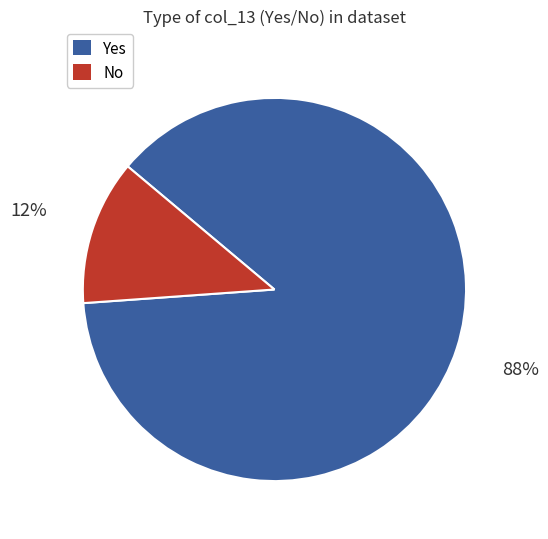

Which slice represents more than half of the pie?

Yes